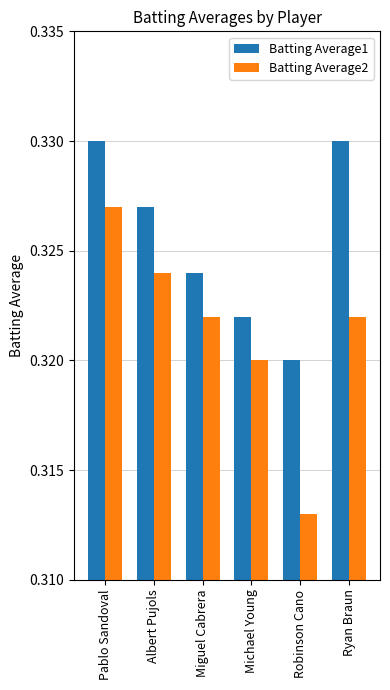

Rank the series at Miguel Cabrera from highest to lowest value.

Batting Average1, Batting Average2